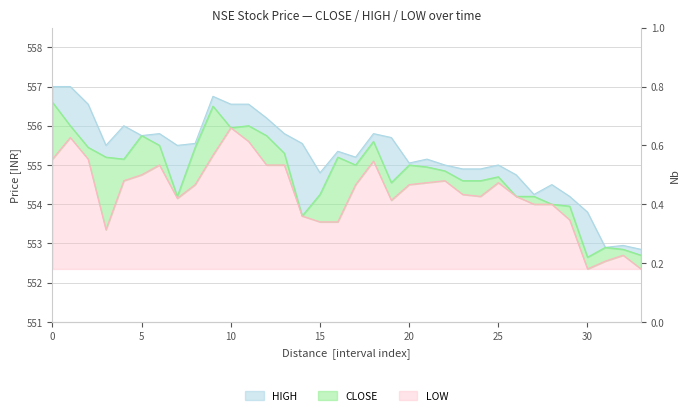

Is it true that LOW equals 885.3 at 5?

False